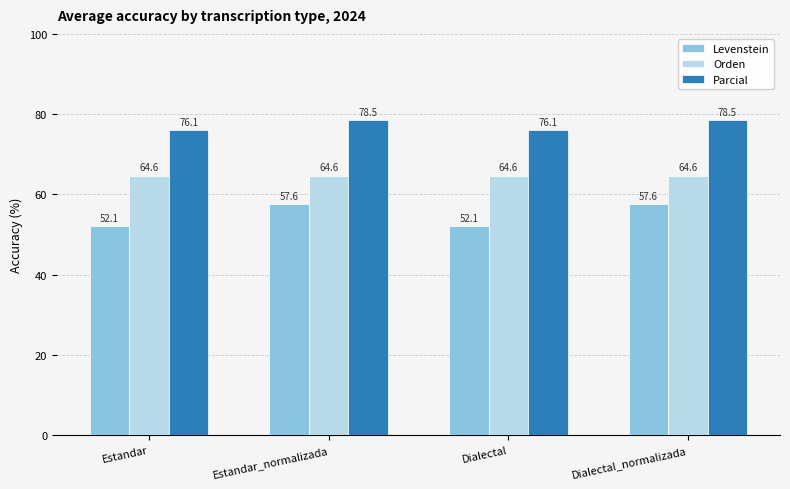

What is the label of the 2nd bar from the right?

Dialectal